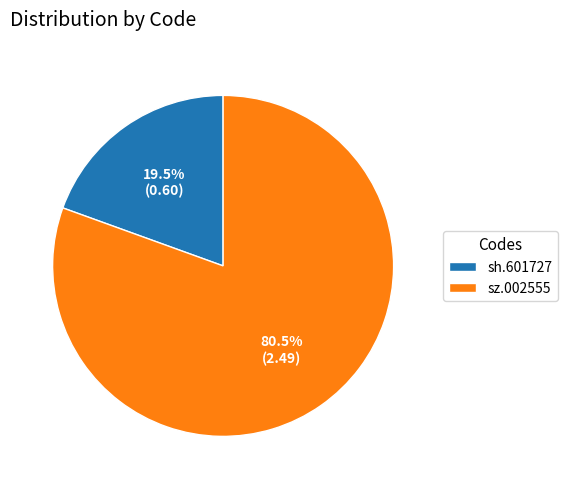

Which category has the smallest portion of the pie?

sh.601727